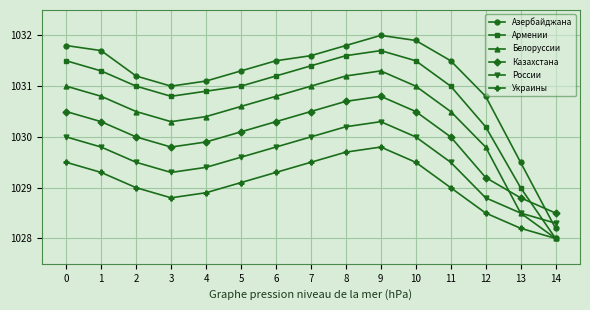

How many lines are shown in the chart?

6